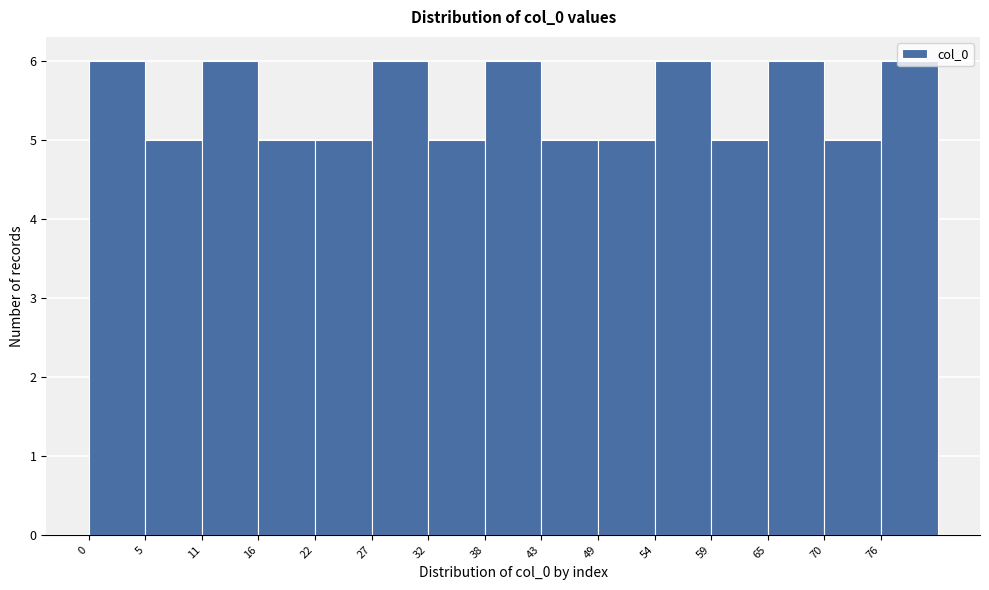

Reading left to right, transcribe this chart: for each bar, give the range it covers on the x-axis and its height. Neither the bar edges nor the heights are printed on the chart, so give them approximately, as read against the axes.

0.0 to 5.4: 6
5.4 to 10.8: 5
10.8 to 16.2: 6
16.2 to 21.6: 5
21.6 to 27.0: 5
27.0 to 32.4: 6
32.4 to 37.8: 5
37.8 to 43.2: 6
43.2 to 48.6: 5
48.6 to 54.0: 5
54.0 to 59.4: 6
59.4 to 64.8: 5
64.8 to 70.2: 6
70.2 to 75.6: 5
75.6 to 81.0: 6